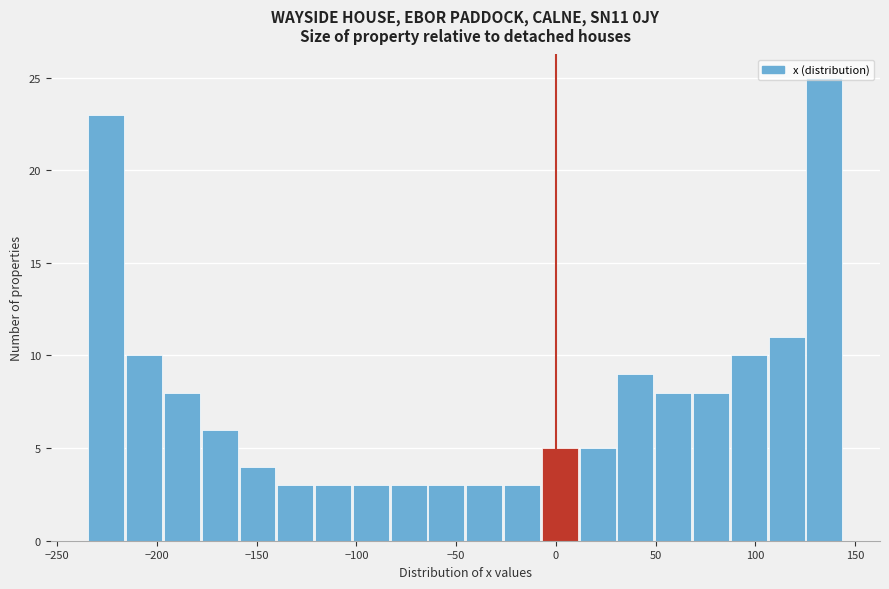

Around what value on the x-axis is the tallest bar? Give the approximate position of its centre, as read against the axis.

135